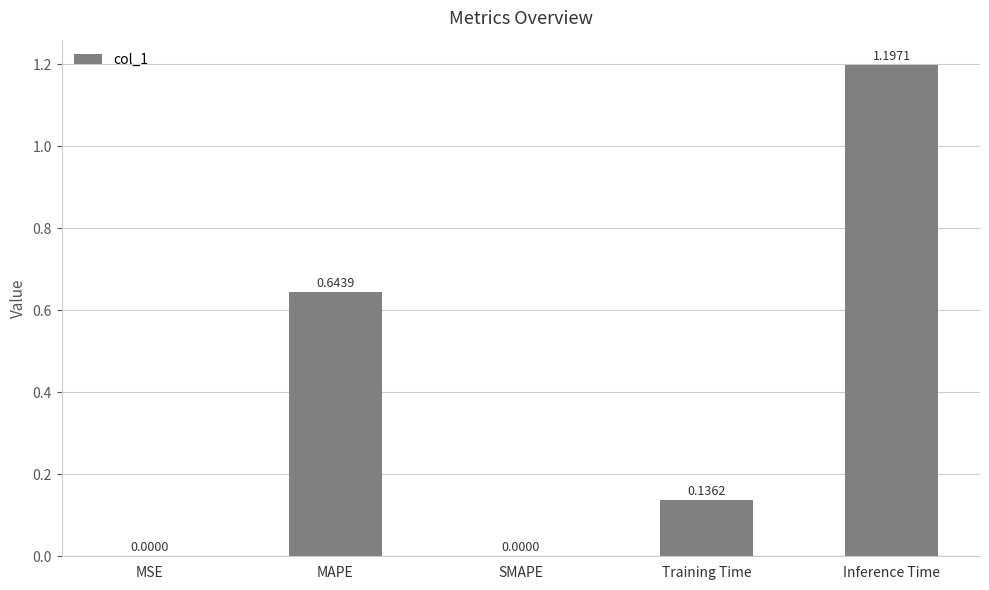

What is the sum of all values?

2.0